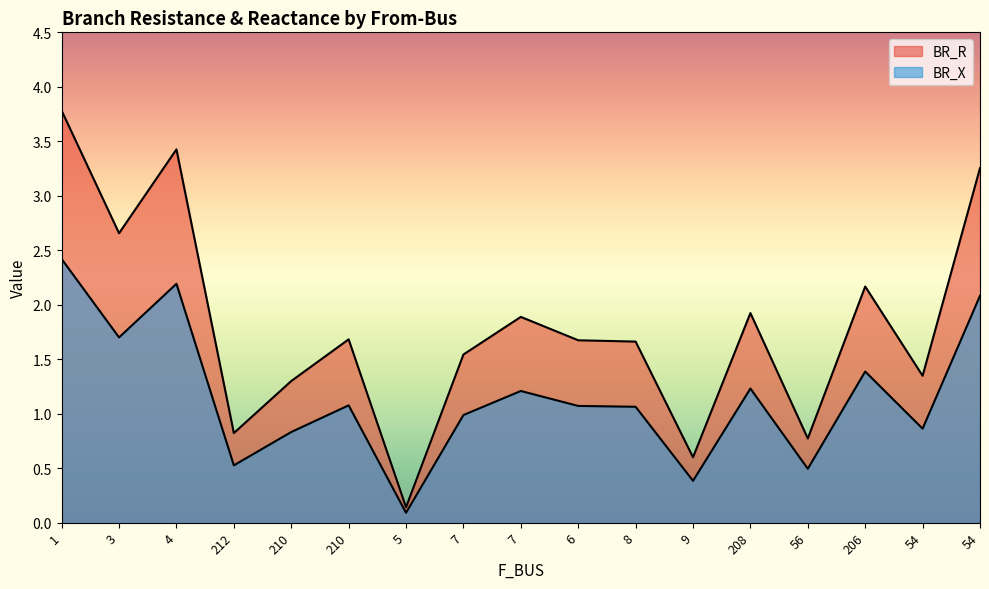

True or false: BR_R has a value of 1.9 at 208.

True